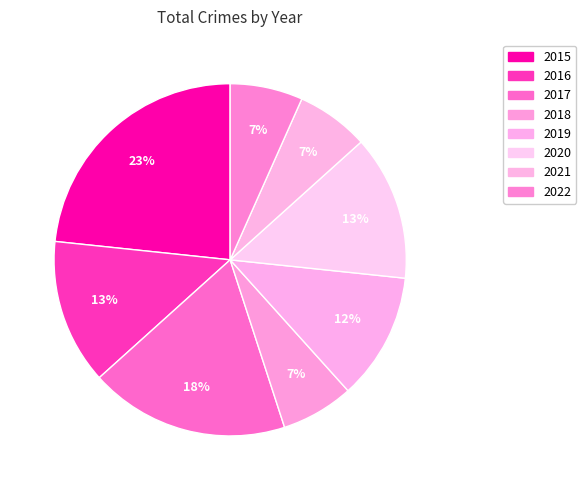

Count the number of slices in the pie.

8